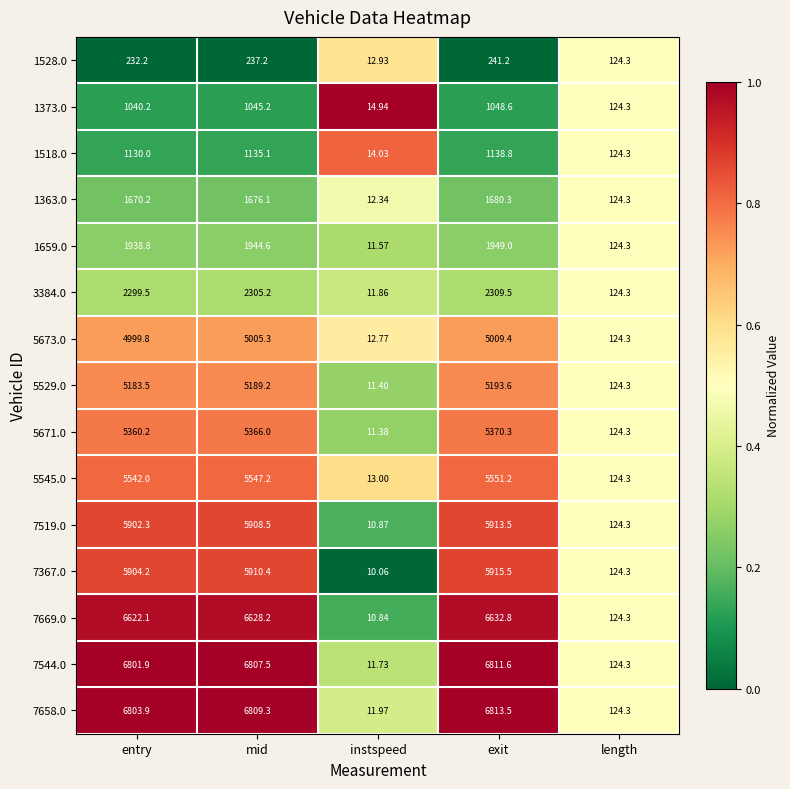

At instspeed, list the series in order from smallest to largest.

7367.0, 7669.0, 7519.0, 5671.0, 5529.0, 1659.0, 7544.0, 3384.0, 7658.0, 1363.0, 5673.0, 1528.0, 5545.0, 1518.0, 1373.0